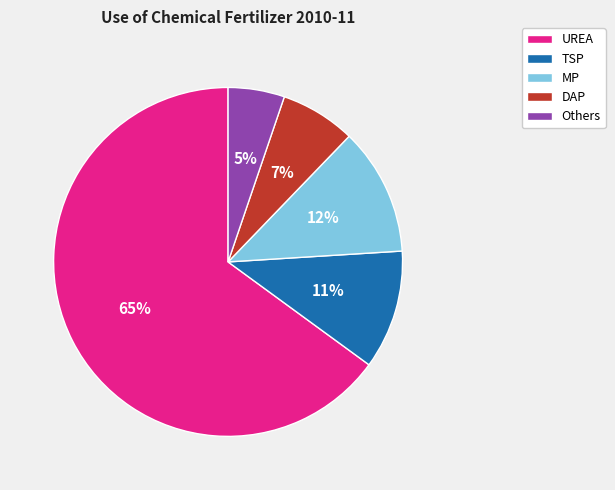

How many segments does this pie chart have?

5